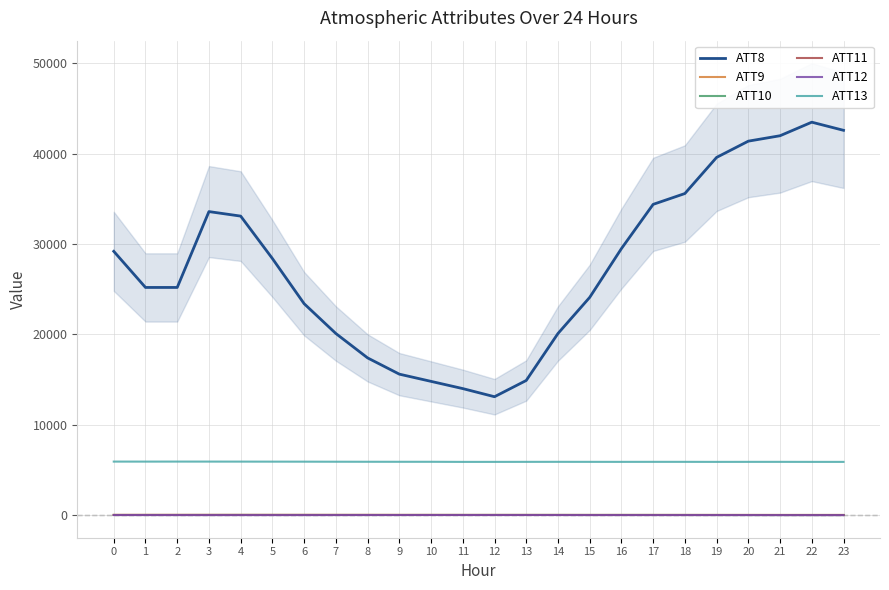

Reading right to left, list all the values displayed in this chart.

ATT8: 42600.0	43500.0	42000.0	41400.0	39600.0	35600.0	34400.0	29500.0	24100.0	20100.0	14900.0	13100.0	14000.0	14800.0	15600.0	17400.0	20100.0	23400.0	28400.0	33100.0	33600.0	25200.0	25200.0	29200.0
ATT9: 7.5	8.0	7.0	7.7	7.6	7.7	8.3	8.5	7.0	7.4	7.7	7.4	7.5	9.5	9.9	12.3	12.1	13.1	15.2	14.5	13.5	13.8	13.1	13.3
ATT10: -1.1	-0.4	-0.7	-0.4	3.0	4.9	5.8	6.2	5.8	7.9	7.9	8.2	6.4	5.4	3.8	3.7	5.2	5.2	6.4	8.1	5.9	4.3	4.3	3.7
ATT11: 3.0	3.2	3.4	5.5	4.5	4.9	5.8	6.3	6.5	8.3	9.6	10.0	9.6	10.8	10.5	12.3	11.7	12.3	11.9	11.3	12.3	12.3	11.3	9.8
ATT12: -11.1	-11.0	-9.2	-5.9	-4.9	-4.9	-5.9	-4.4	-5.3	-3.6	-3.1	-2.4	-1.5	-0.9	-2.1	-3.1	-5.3	-7.3	-8.9	-10.1	-9.1	-6.1	-3.8	-3.0
ATT13: 5884.5	5885.1	5888.4	5888.0	5885.1	5889.5	5890.1	5887.1	5888.8	5891.2	5888.4	5885.7	5884.2	5895.6	5895.7	5898.1	5902.4	5908.6	5911.2	5914.5	5916.9	5918.1	5915.5	5917.1